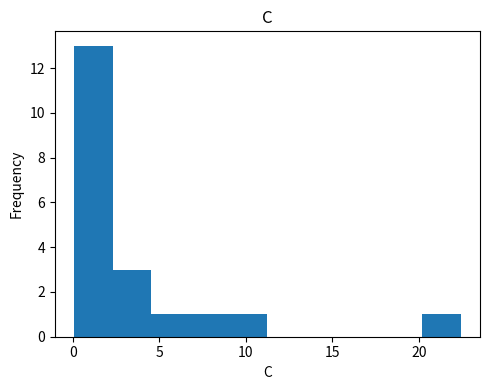

Reading left to right, list every bar in this chart as the range it spans on the x-axis followed by its height. Neither the bar edges nor the heights are printed on the chart, so give them approximately, as read against the axes.

0.0 to 2.5: 13
2.5 to 4.5: 3
4.5 to 7.0: 1
7.0 to 9.0: 1
9.0 to 11.0: 1
11.0 to 13.5: 0
13.5 to 15.5: 0
15.5 to 18.0: 0
18.0 to 20.0: 0
20.0 to 22.5: 1